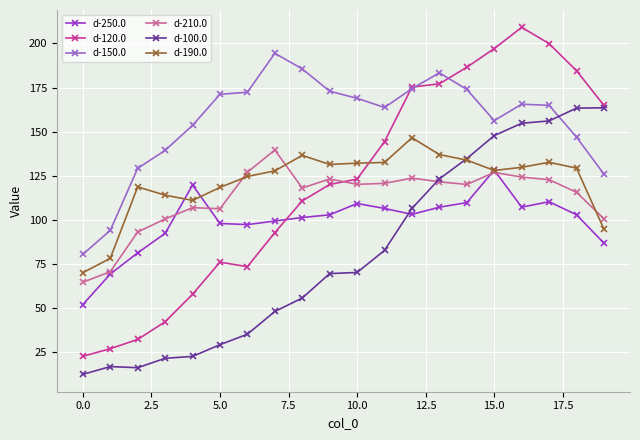

True or false: d-210.0 and d-190.0 cross at least once.

True